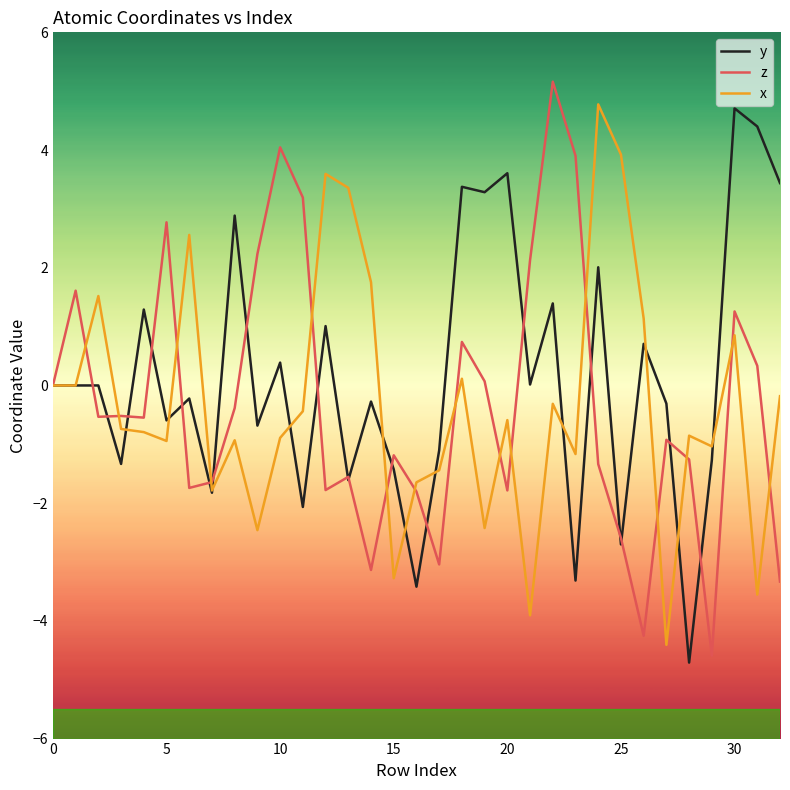

What is the highest value of the x series?

4.8